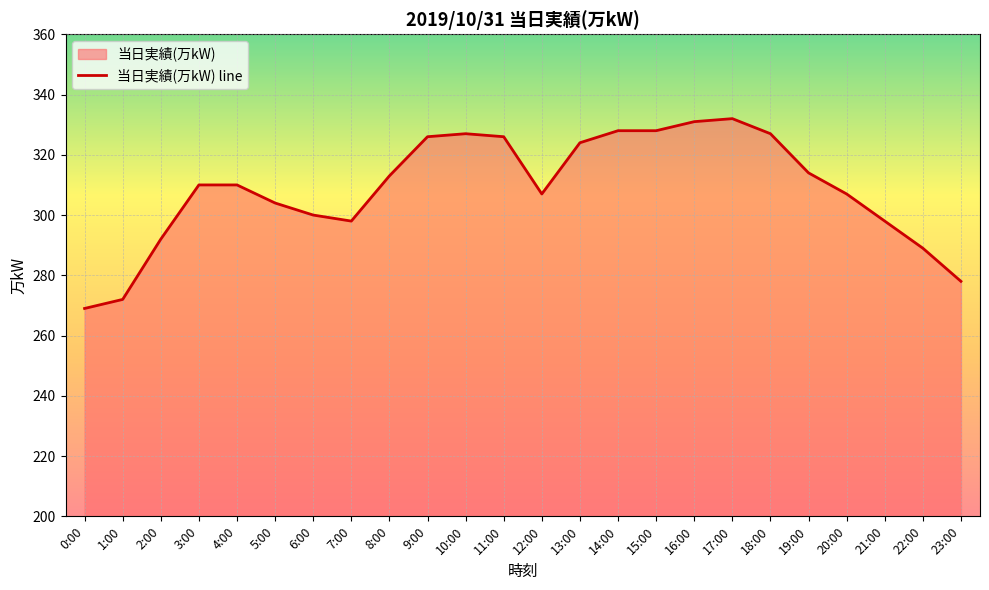

The chart shows a value of 429 at 11:00. True or false?

False